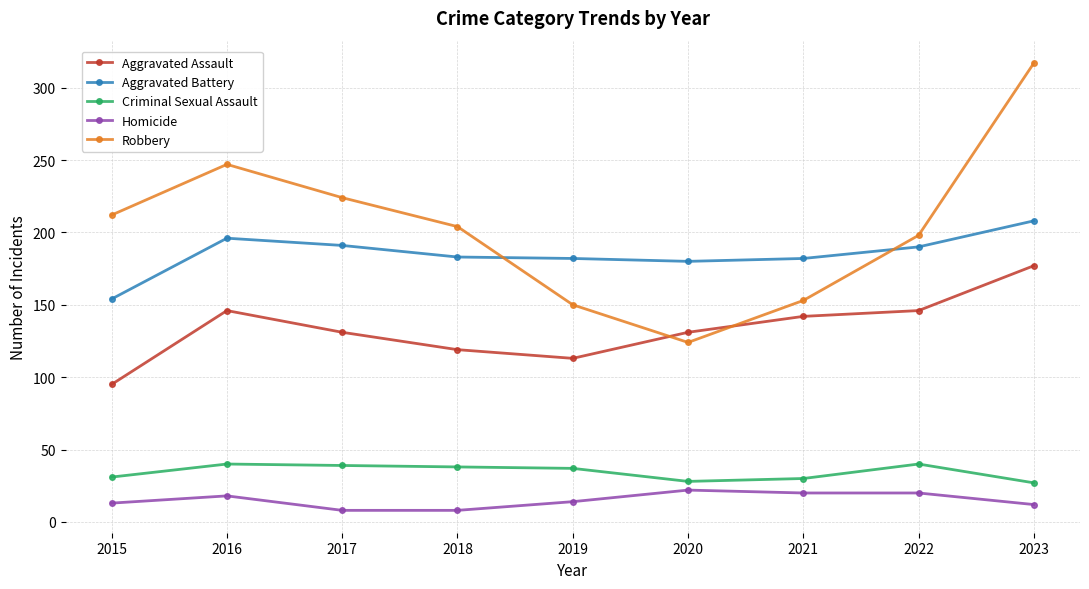

At which category does Robbery reach its first local peak?

2016